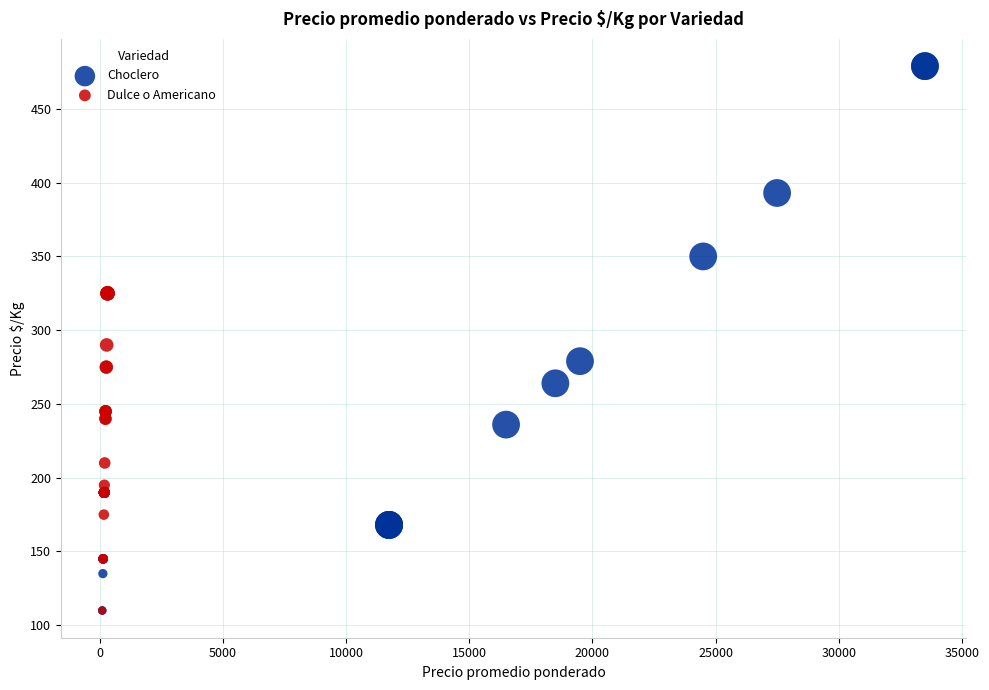

Which series reaches the maximum Y coordinate?

Choclero